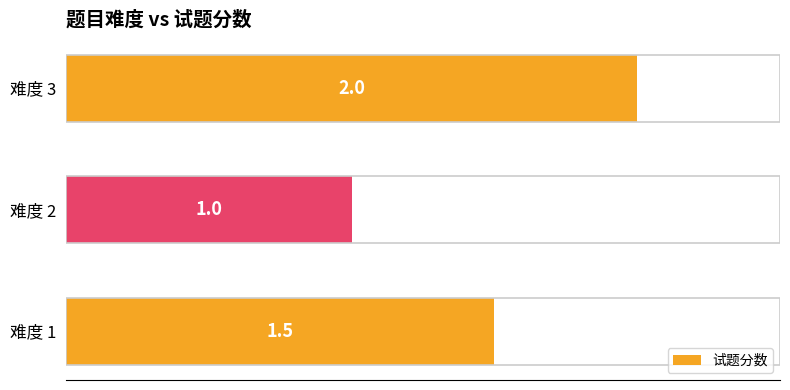

Is it true that the value at 难度 1 is 2.7?

False